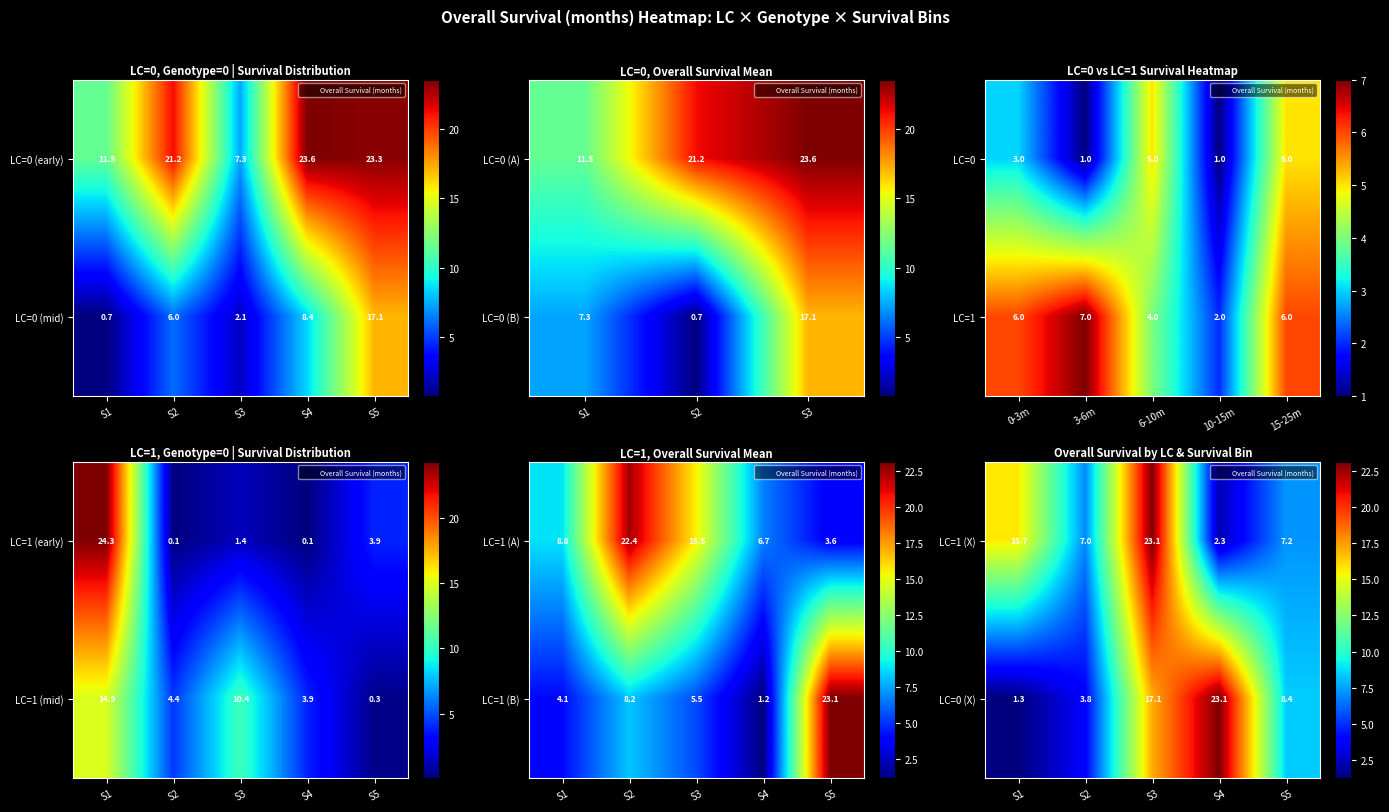

What is the difference between the second highest and second lowest values in the LC=0 (X) series?

13.3